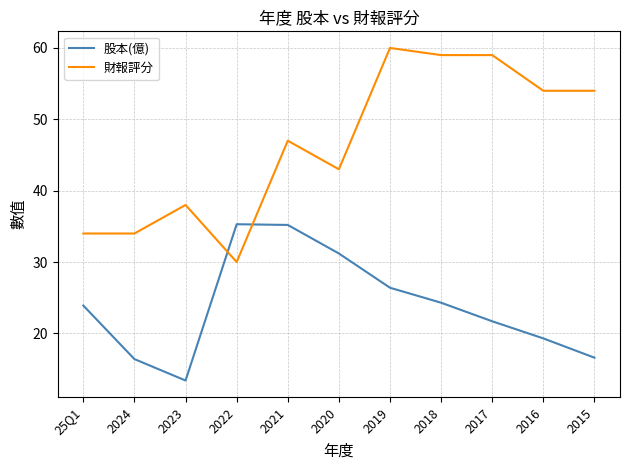

What position from the left is 2015?

11